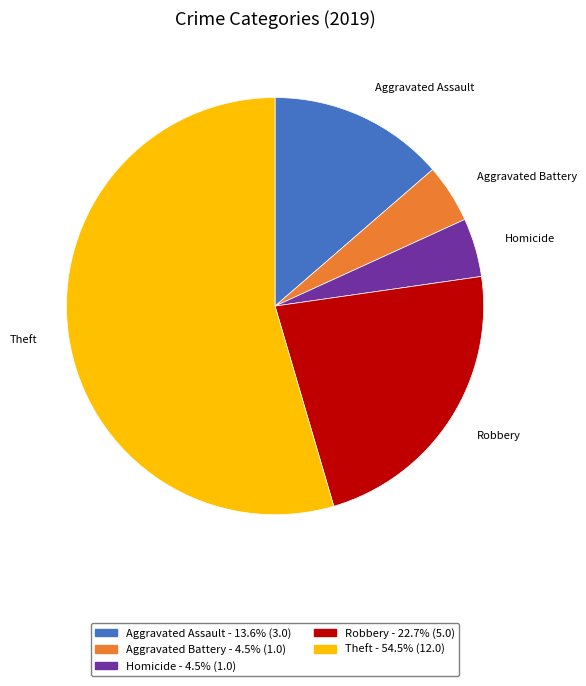

Which category accounts for the majority?

Theft